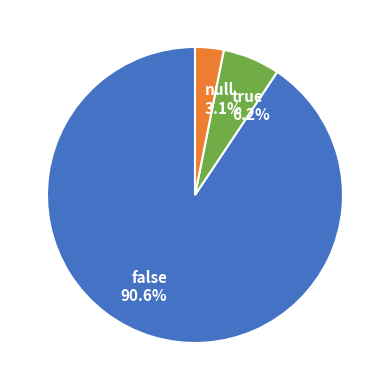

What percentage is the false slice, to the nearest percent?

91%